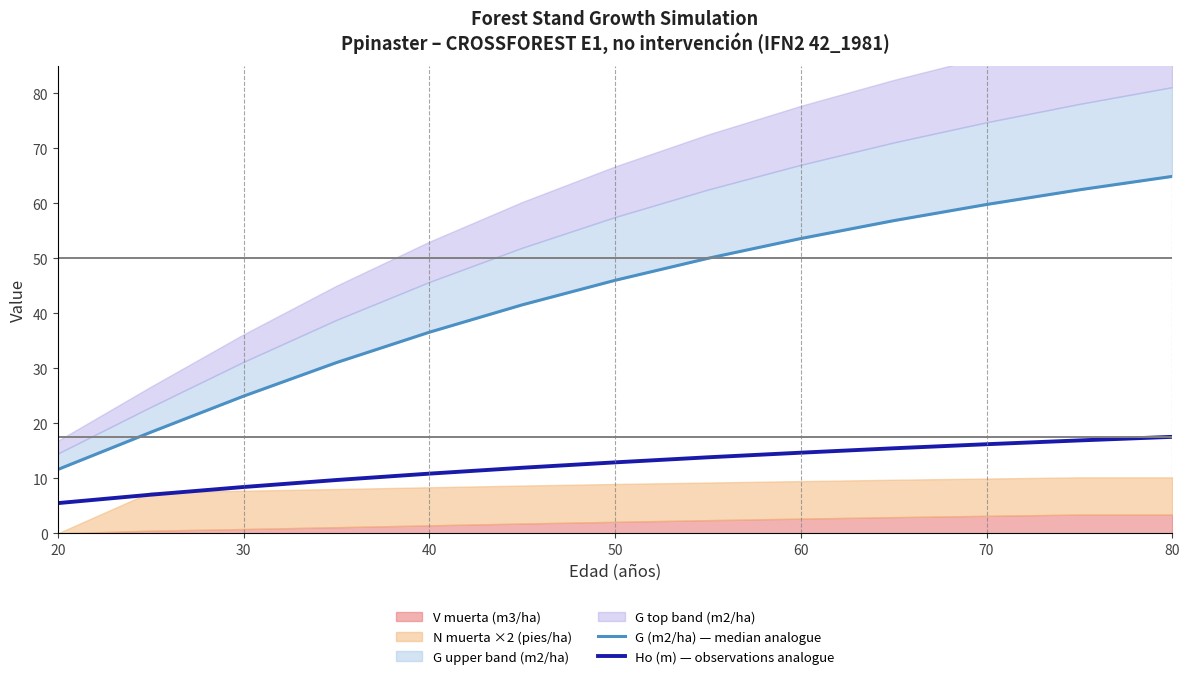

True or false: Ho (m) — observations analogue has a value of 8.6 at 20.

False